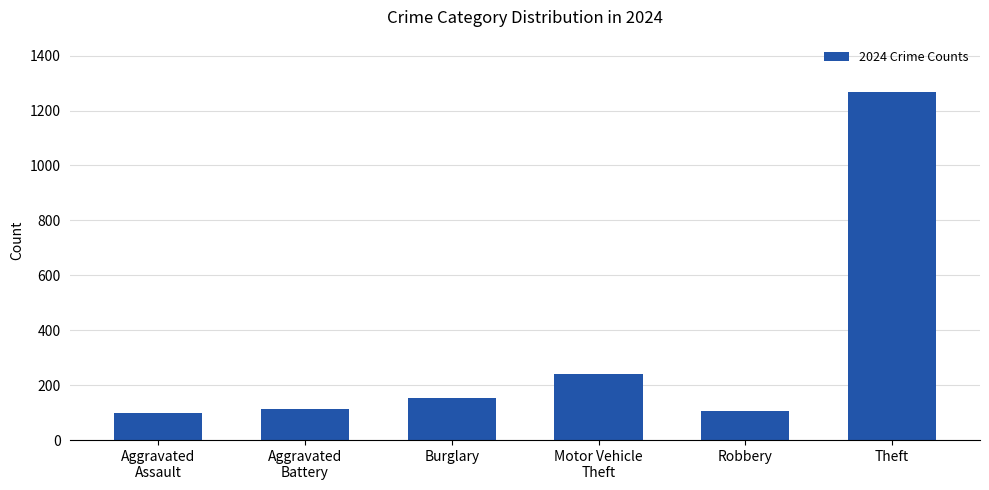

Is it true that the value at Aggravated
Assault is 32?

False